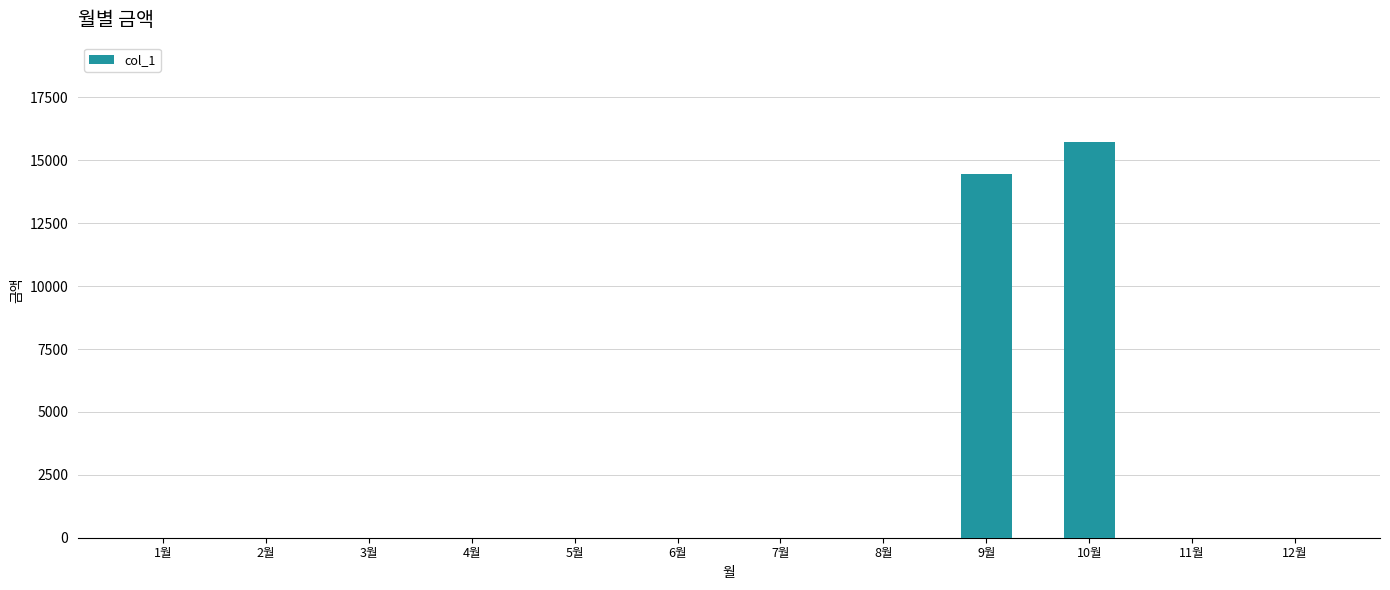

At which category does the chart reach its peak across all series?

10월